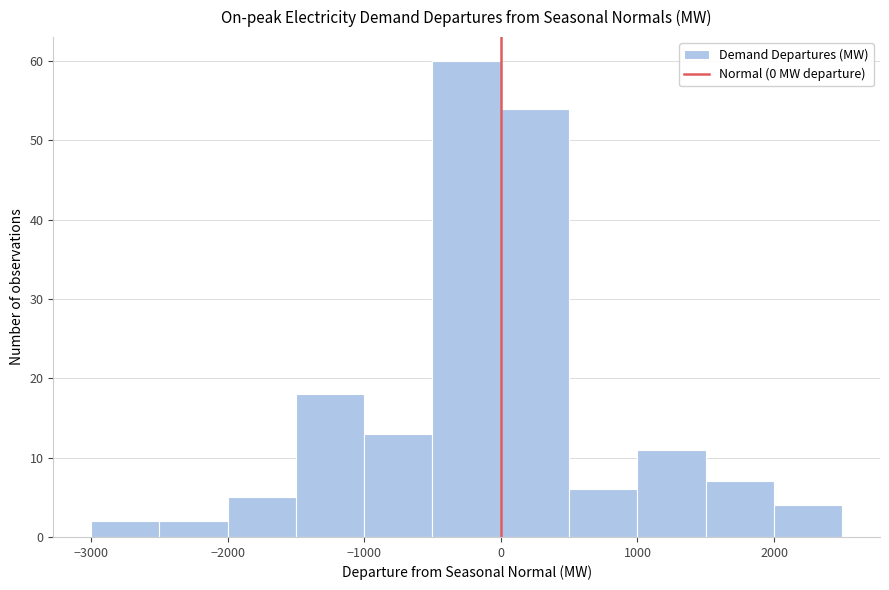

What is the height of the bar covering 0 to 500 on the x-axis? The values are not printed on the chart, so give them approximately, as read against the axis.

54